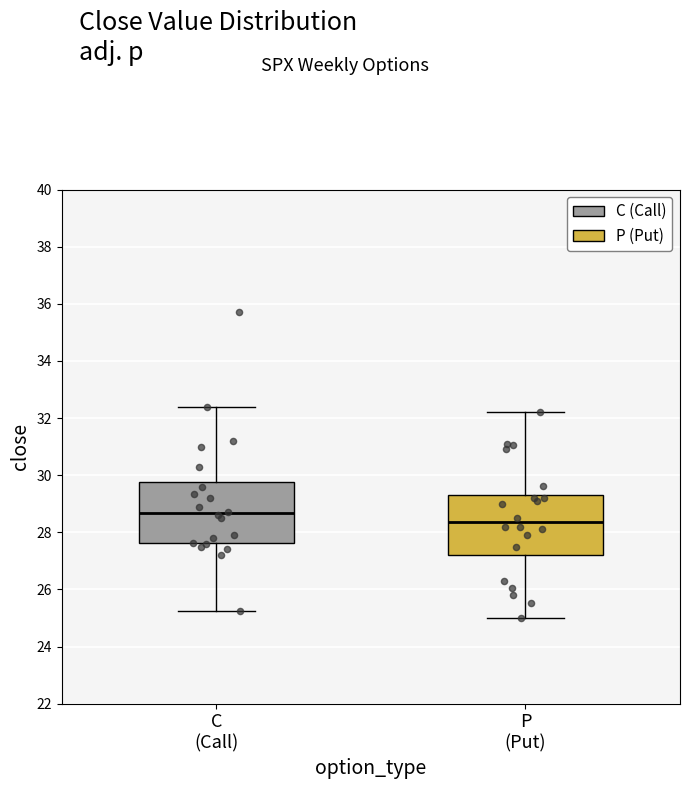

Reading left to right, transcribe this box plot: for each box, give where its median line is, the range the box spans, and where its two whiskers end, as read against the y-axis. The values are not printed on the chart, so give them approximately, as read against the axis.

C (Call): median 28.6, box 27.6 to 29.8, whiskers 25.2 to 32.4
P (Put): median 28.4, box 27.2 to 29.4, whiskers 25.0 to 32.2